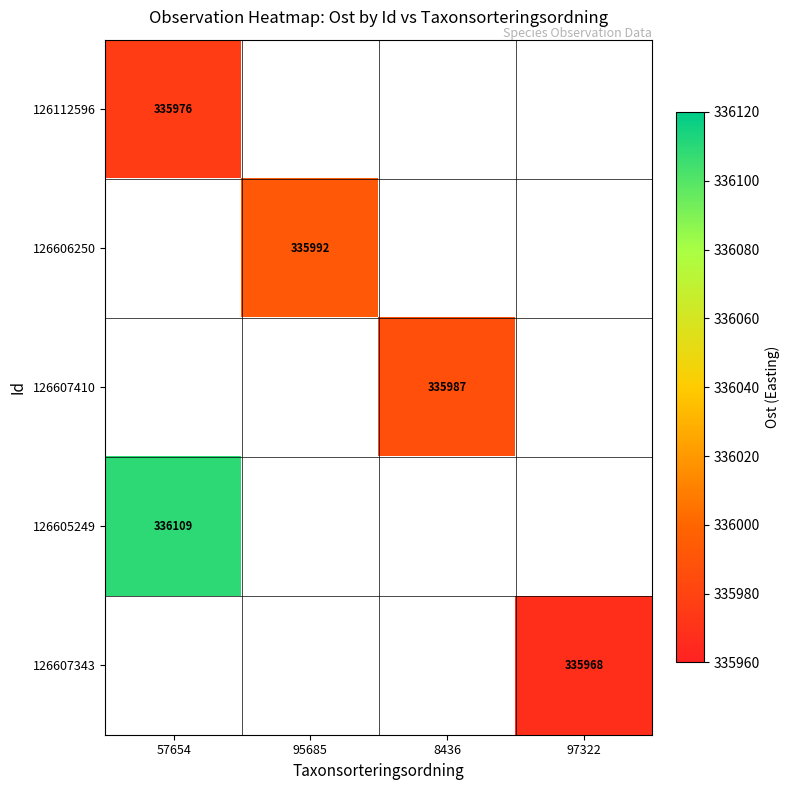

At how many categories does at least one series exceed 336079?

1